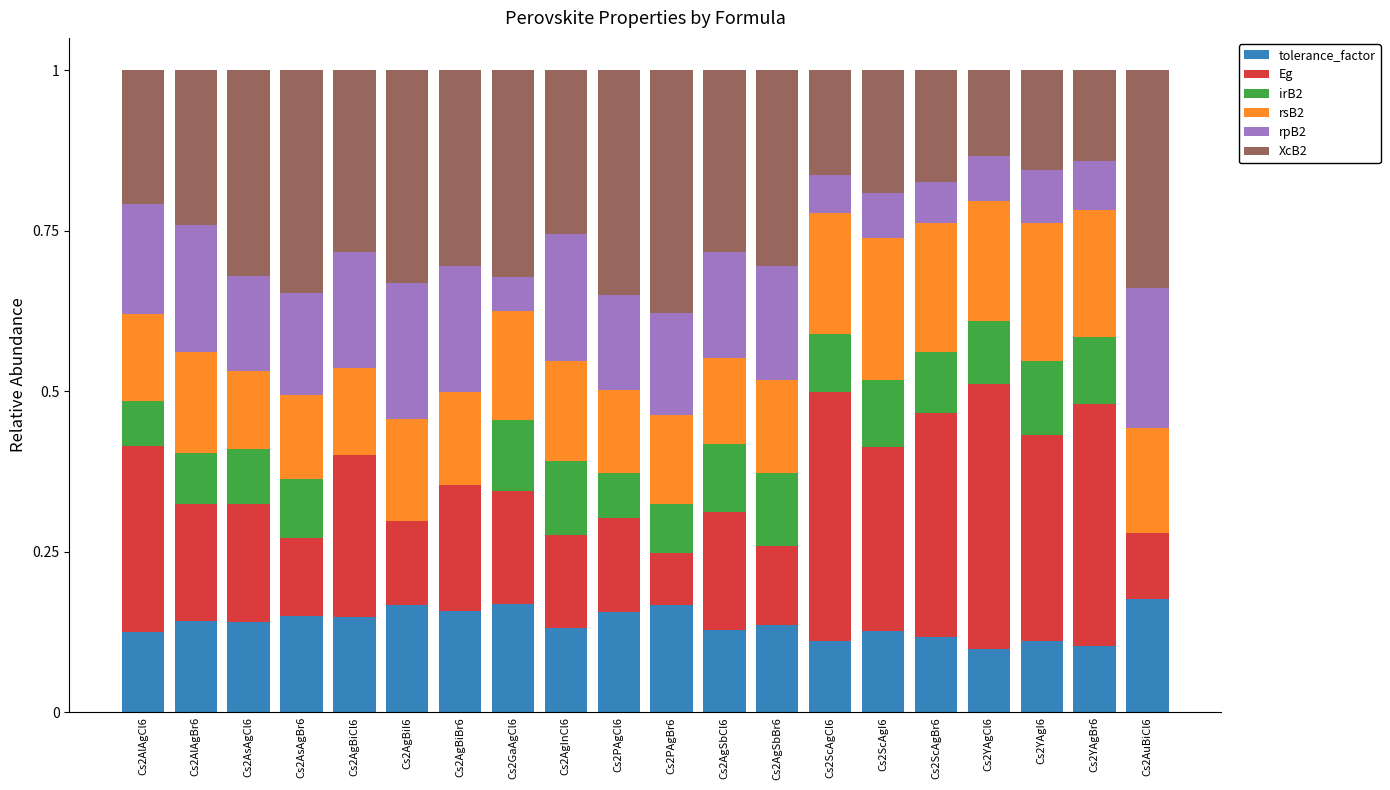

What is the total value across all series at Cs2AlAgBr6?

1.0